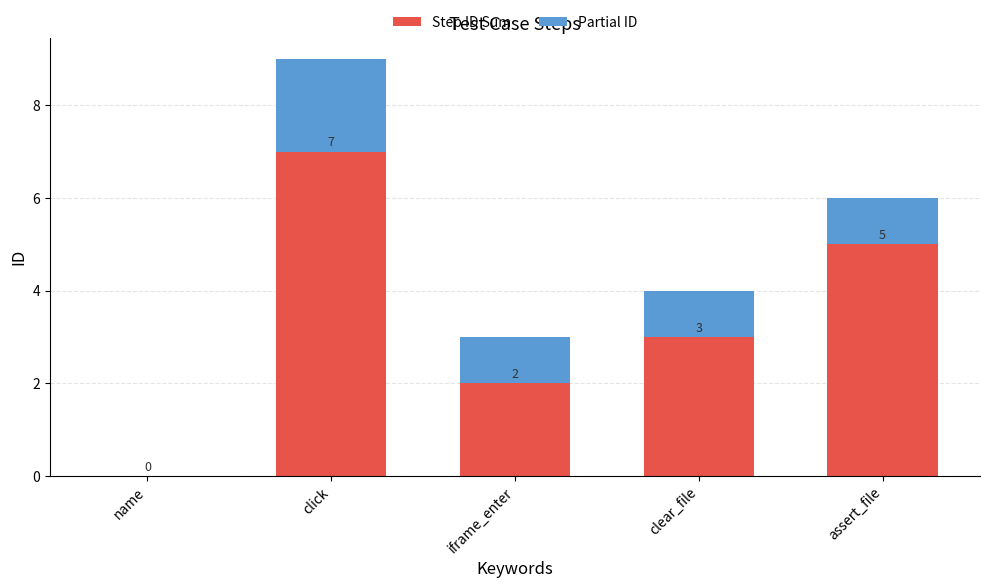

At which category is the sum across all series the highest?

click